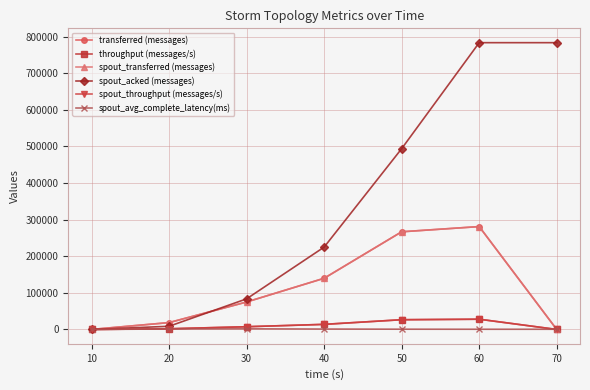

Rank the series at 60 from highest to lowest value.

spout_acked (messages), transferred (messages), spout_transferred (messages), throughput (messages/s), spout_throughput (messages/s), spout_avg_complete_latency(ms)